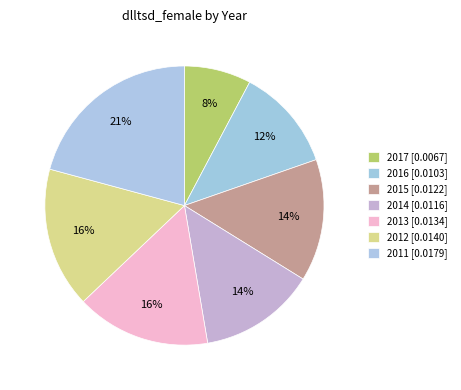

How much of the chart is everything except 2013?

84.4%